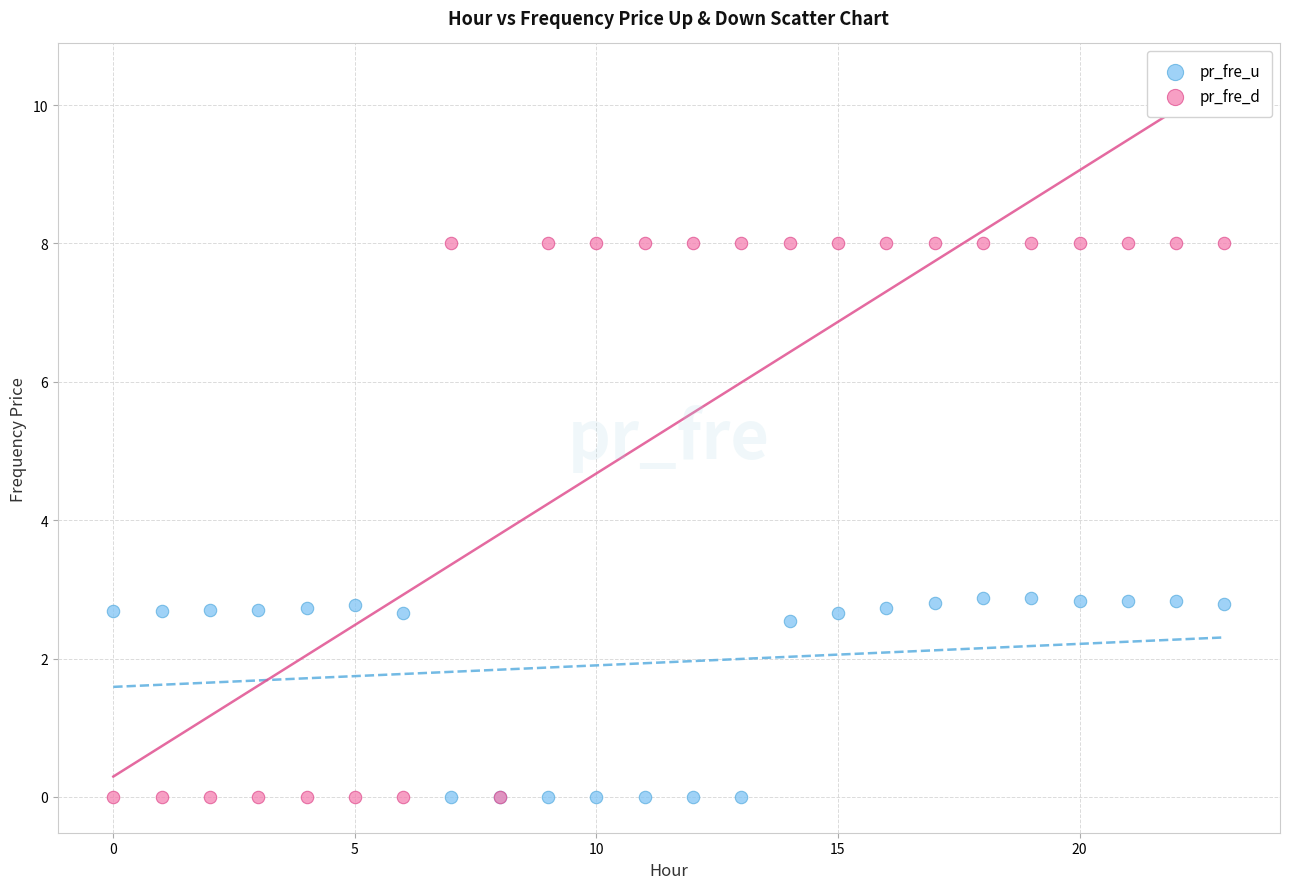

Which series contains the highest Y value?

pr_fre_d